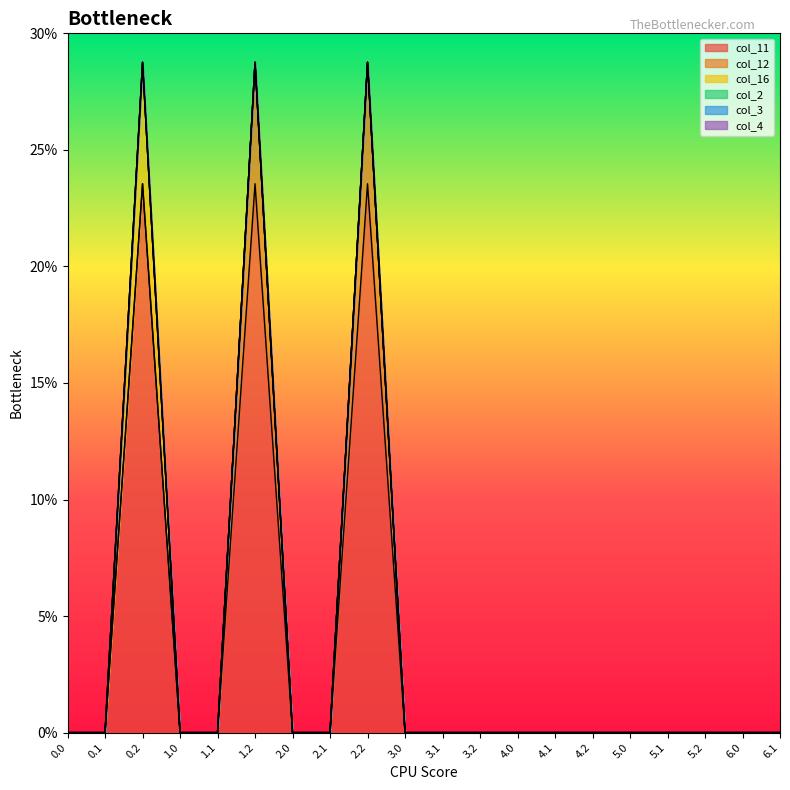

How many series are shown in this chart?

6